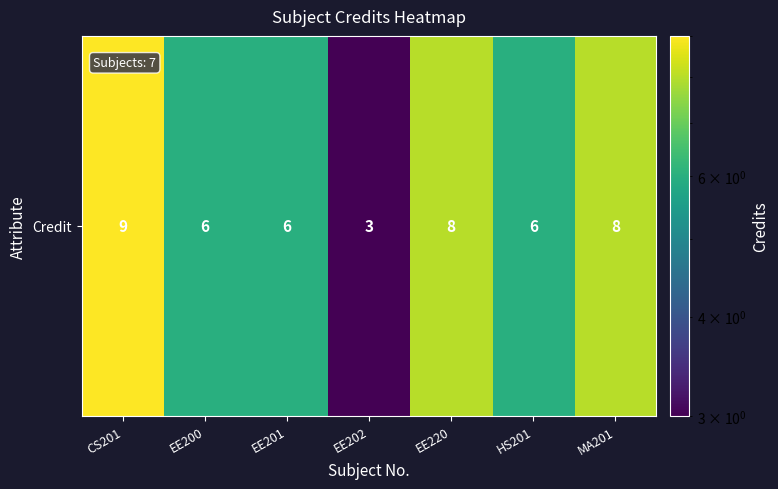

At which category does the chart reach its minimum across all series?

EE202